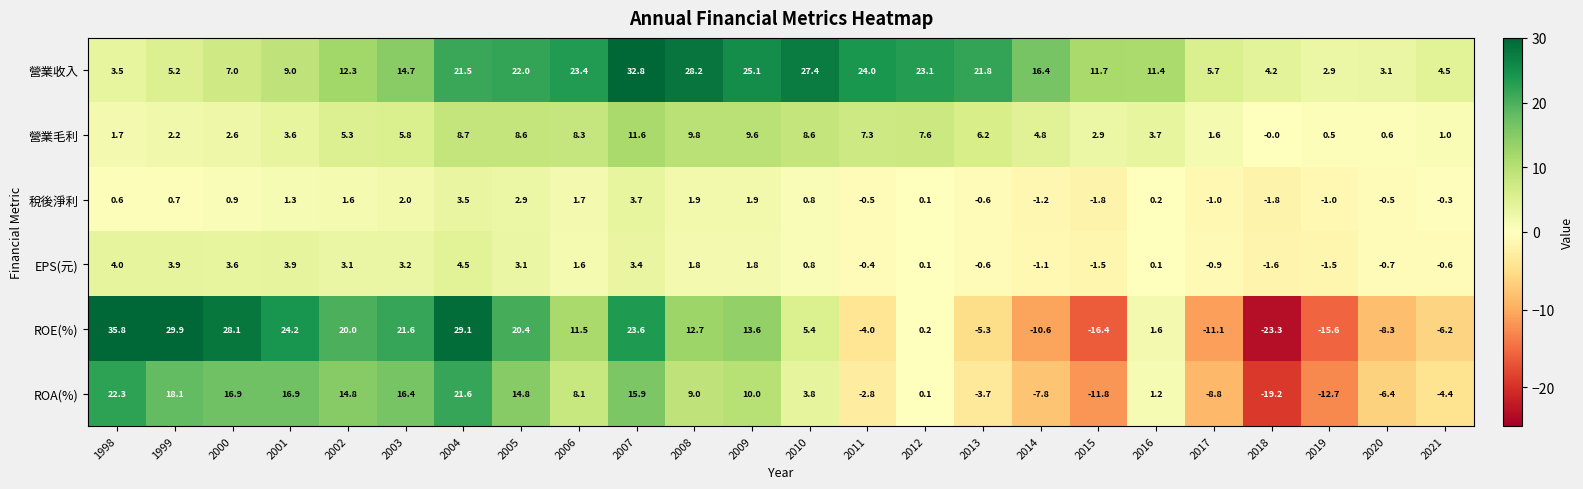

What is the total value across all series at 2002?

57.1